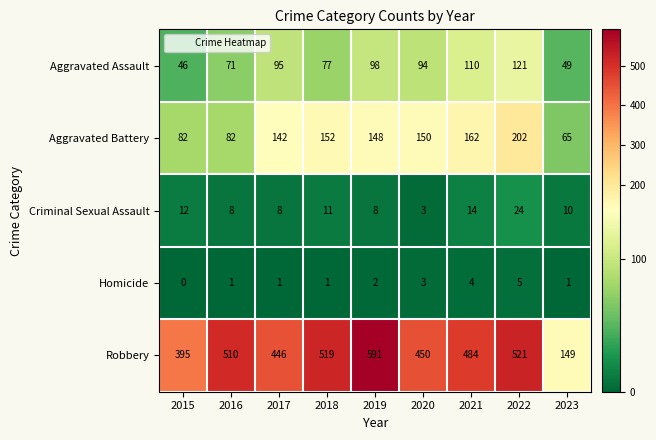

The Aggravated Assault series shows 31 at 2015. True or false?

False